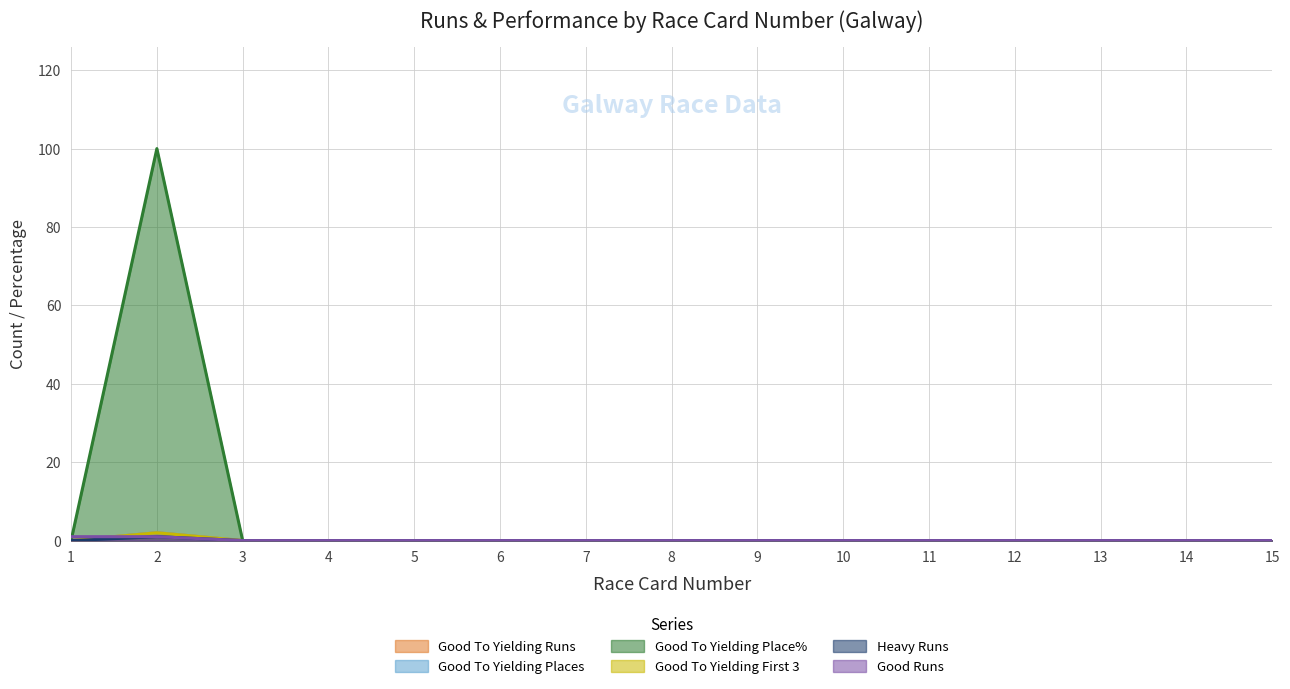

At how many categories does at least one series exceed 12?

1